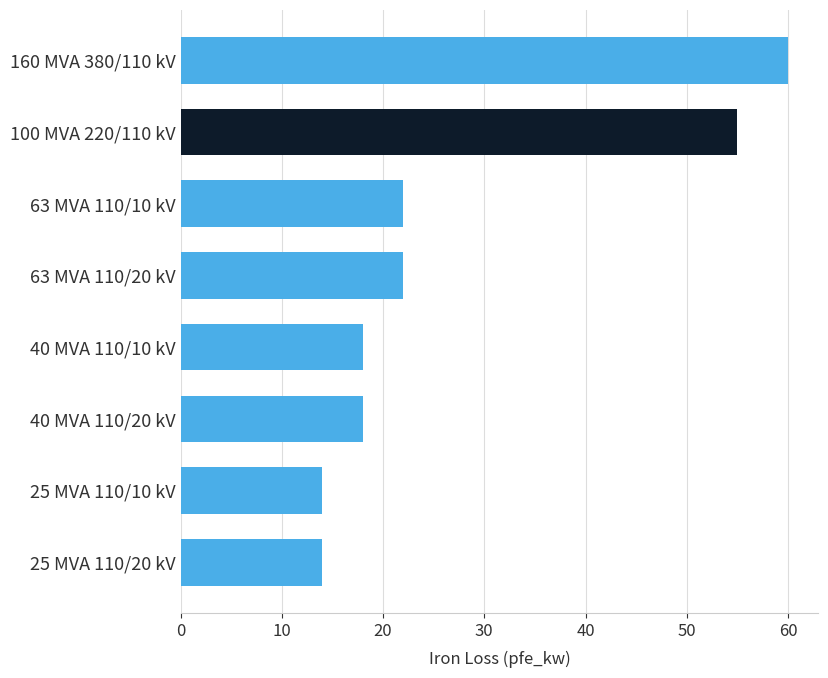

At which category does the chart reach its peak across all series?

160 MVA 380/110 kV